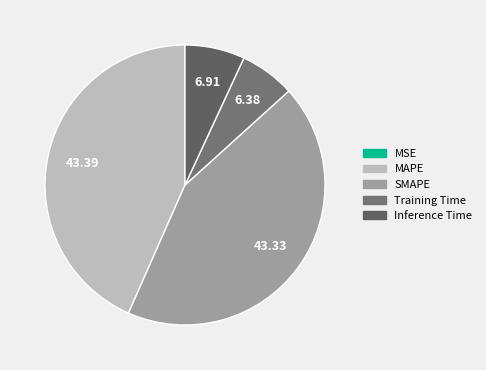

Does any single category account for the majority?

No